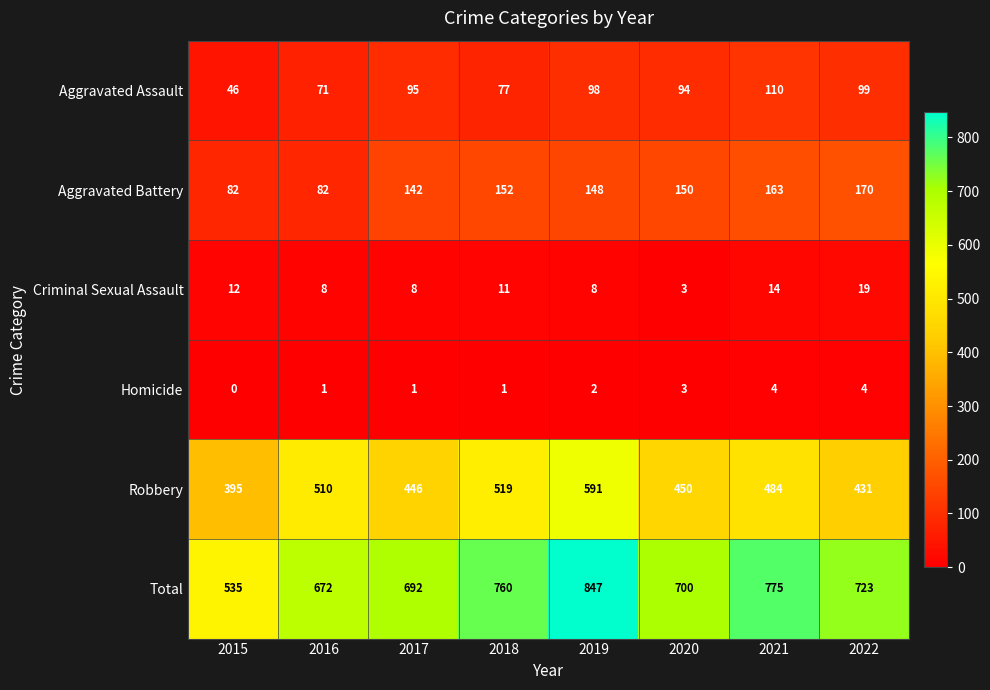

Where is Total nearest to the value 691?

2017